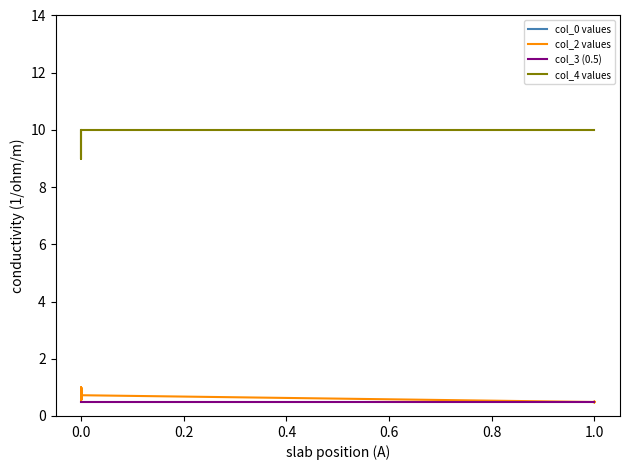

What is the average value of the col_0 values series?

-3.5